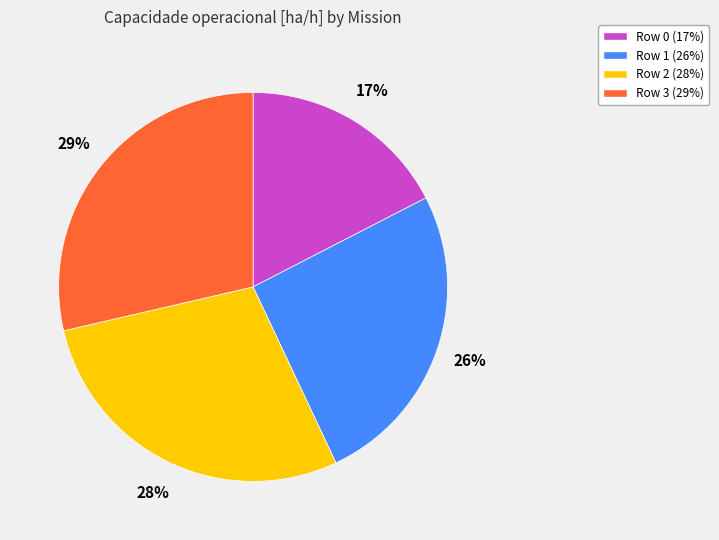

True or false: Row 2 accounts for 37% of the total.

False